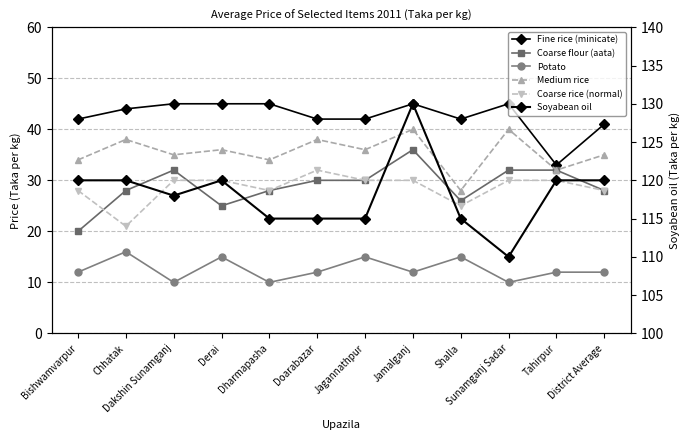

What is the difference between the Soyabean oil values at Dakshin Sunamganj and Derai?

2